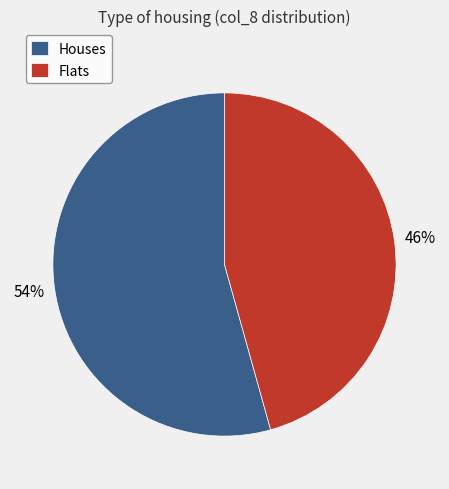

The Houses slice represents 54% of the pie. True or false?

True